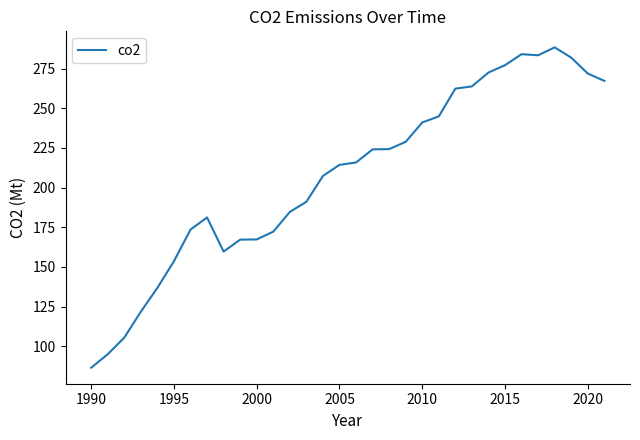

What is the maximum value shown in the chart?

288.3